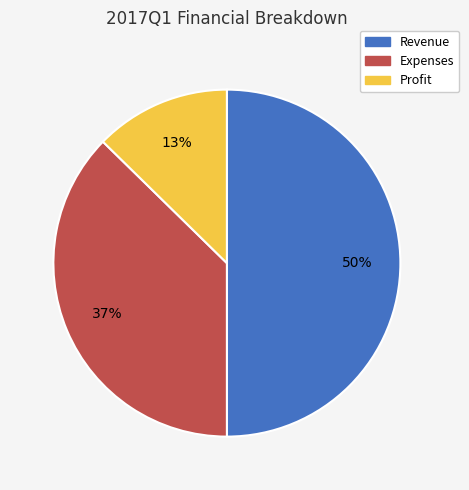

Is the sum of Revenue and Expenses greater than half?

Yes